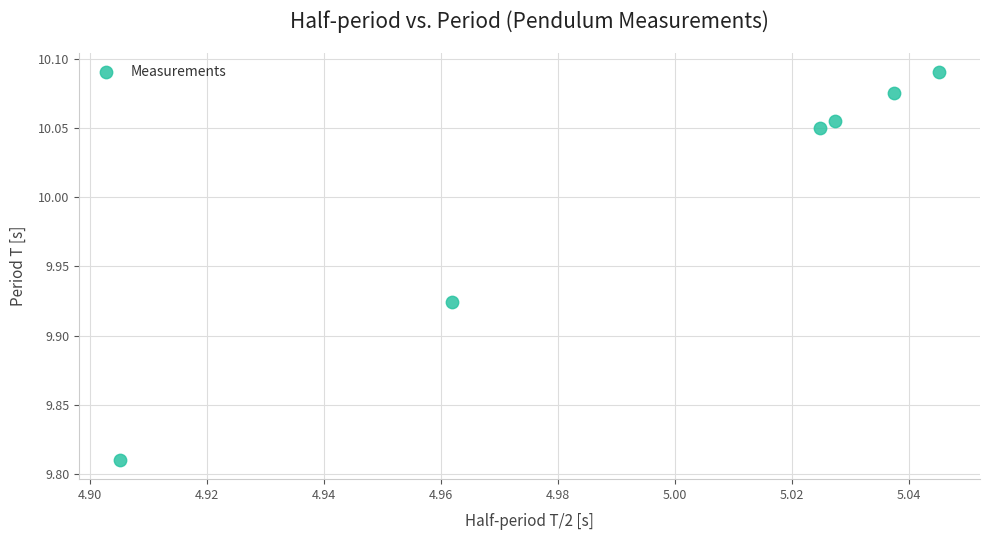

What is the range of Y values (max minus min)?

0.3